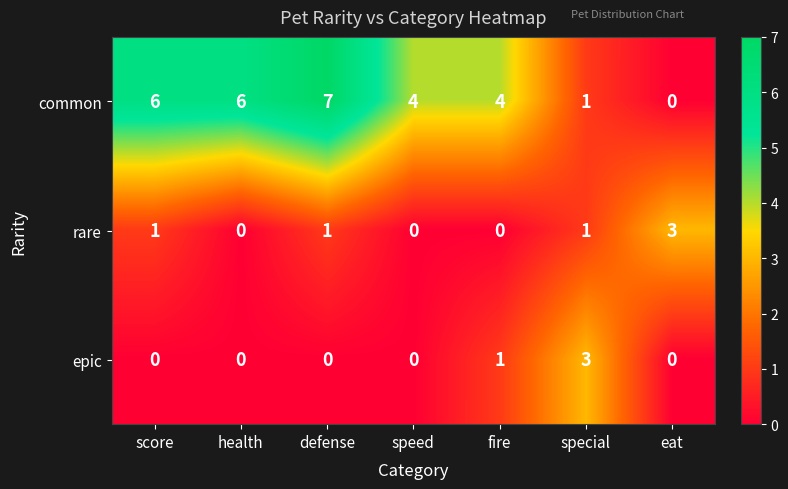

What is the greatest value displayed?

7